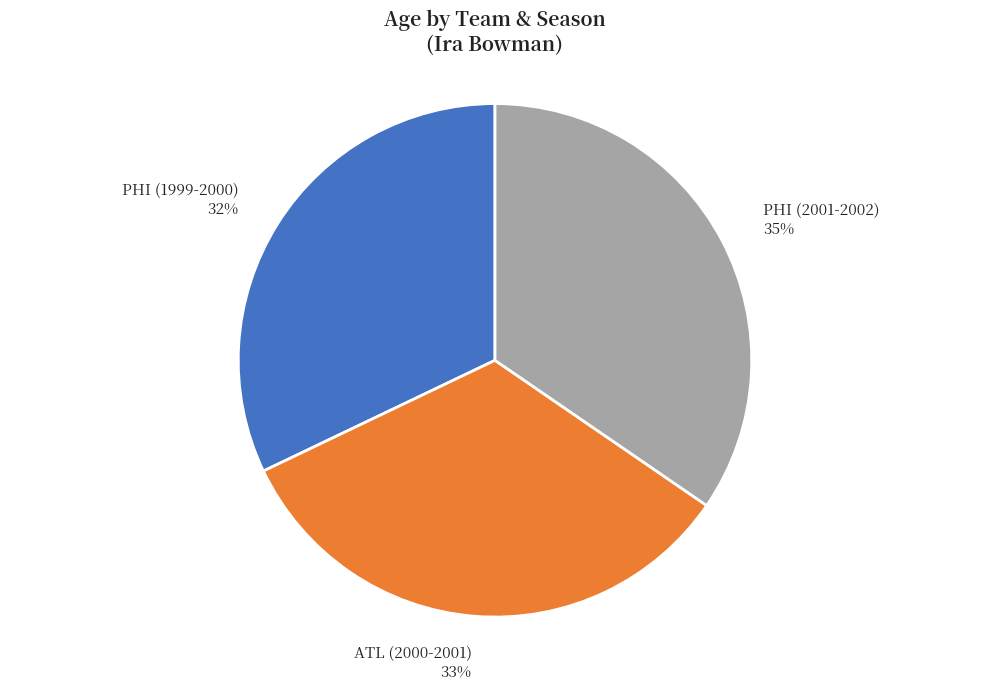

To the nearest percent, what portion does PHI (1999-2000) represent?

32%